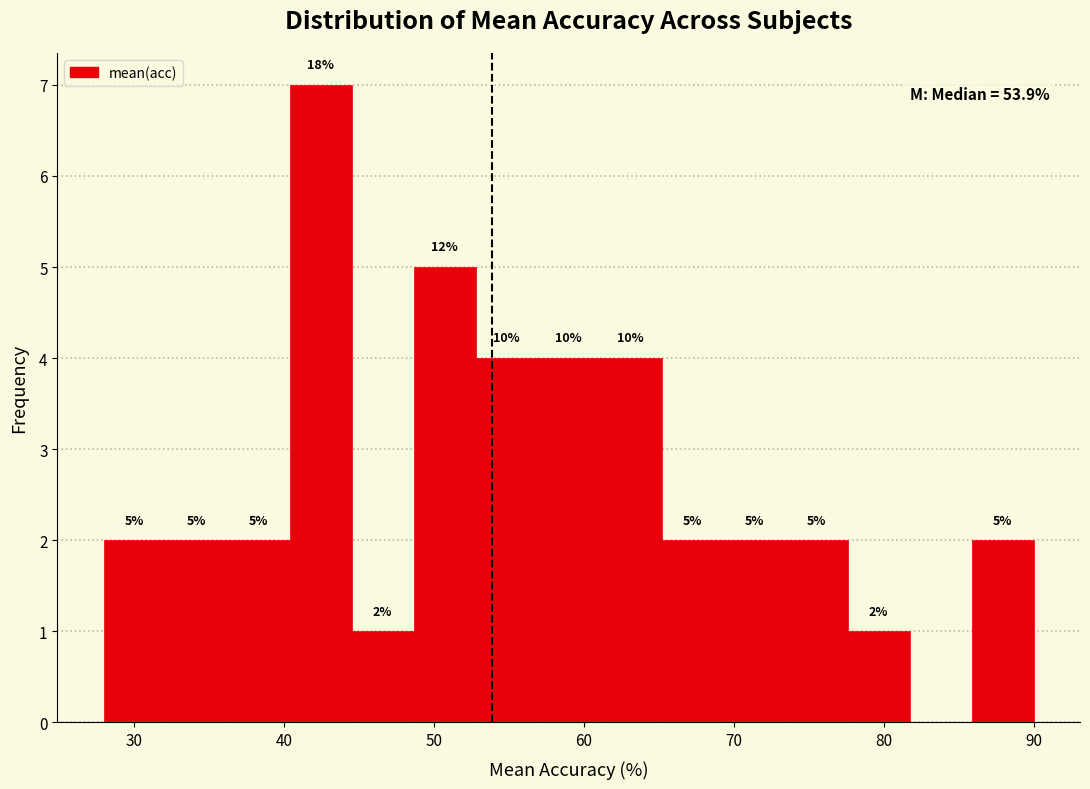

Which range on the x-axis has the tallest bar?

40 to 45